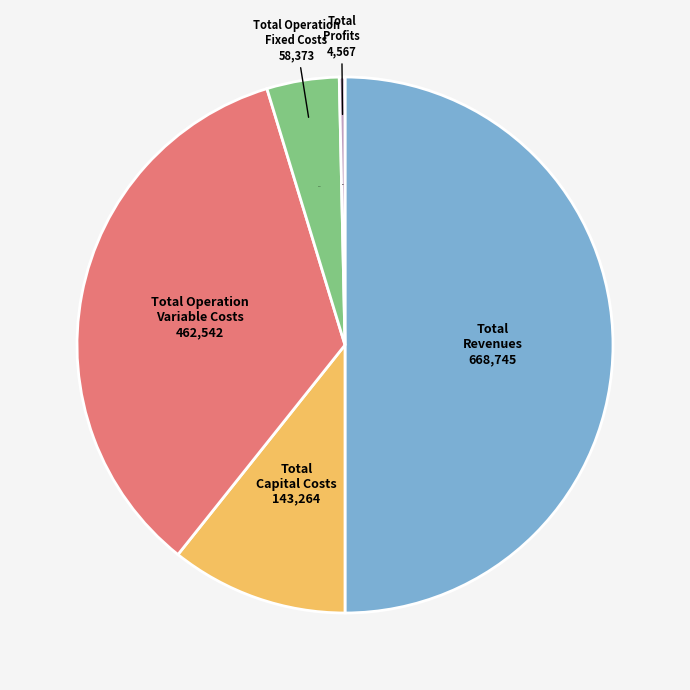

Is there a majority slice in this chart?

No